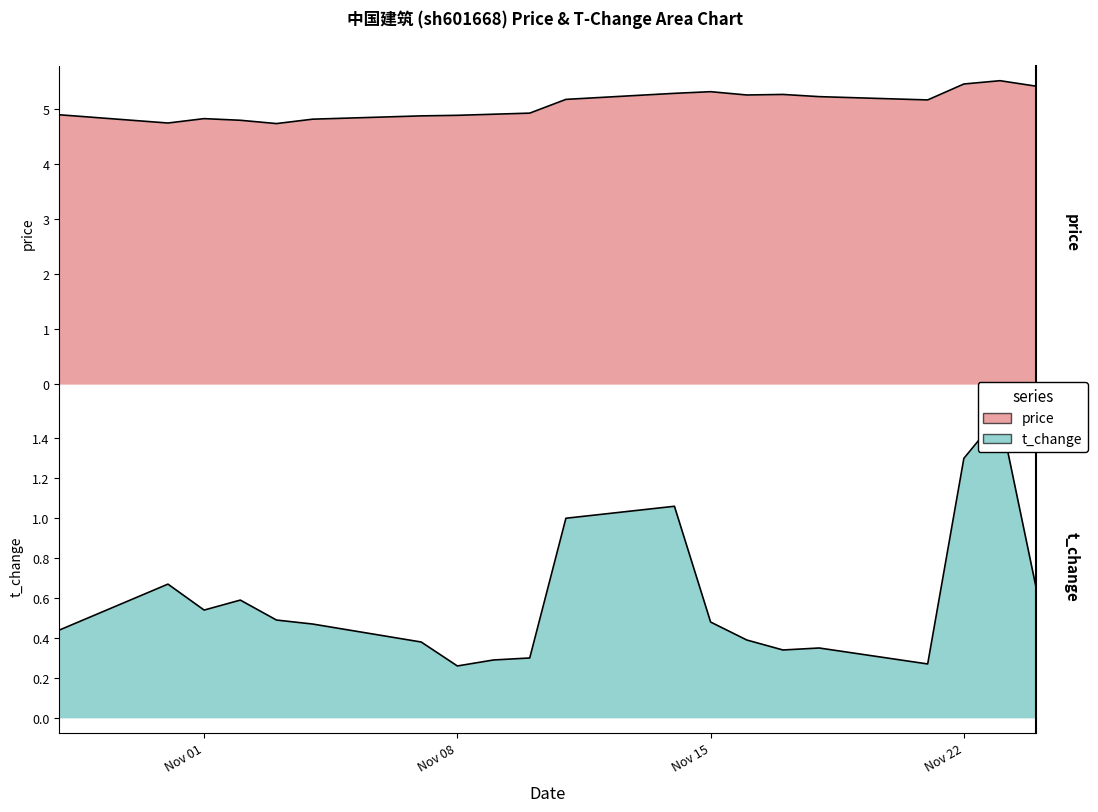

Reading right to left, extract all data points from this chart.

price: 5.4	5.5	5.5	5.2	5.2	5.3	5.3	5.3	5.3	5.2	4.9	4.9	4.9	4.9	4.8	4.7	4.8	4.8	4.8	4.9
t_change: 0.7	1.5	1.3	0.3	0.3	0.3	0.4	0.5	1.1	1.0	0.3	0.3	0.3	0.4	0.5	0.5	0.6	0.5	0.7	0.4